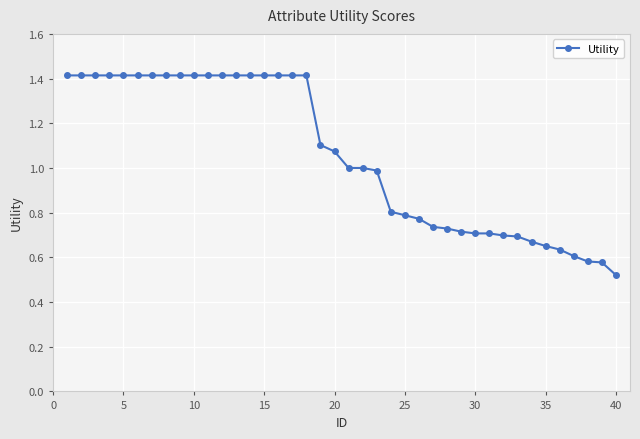

What is the difference between the second highest and minimum values?

0.9